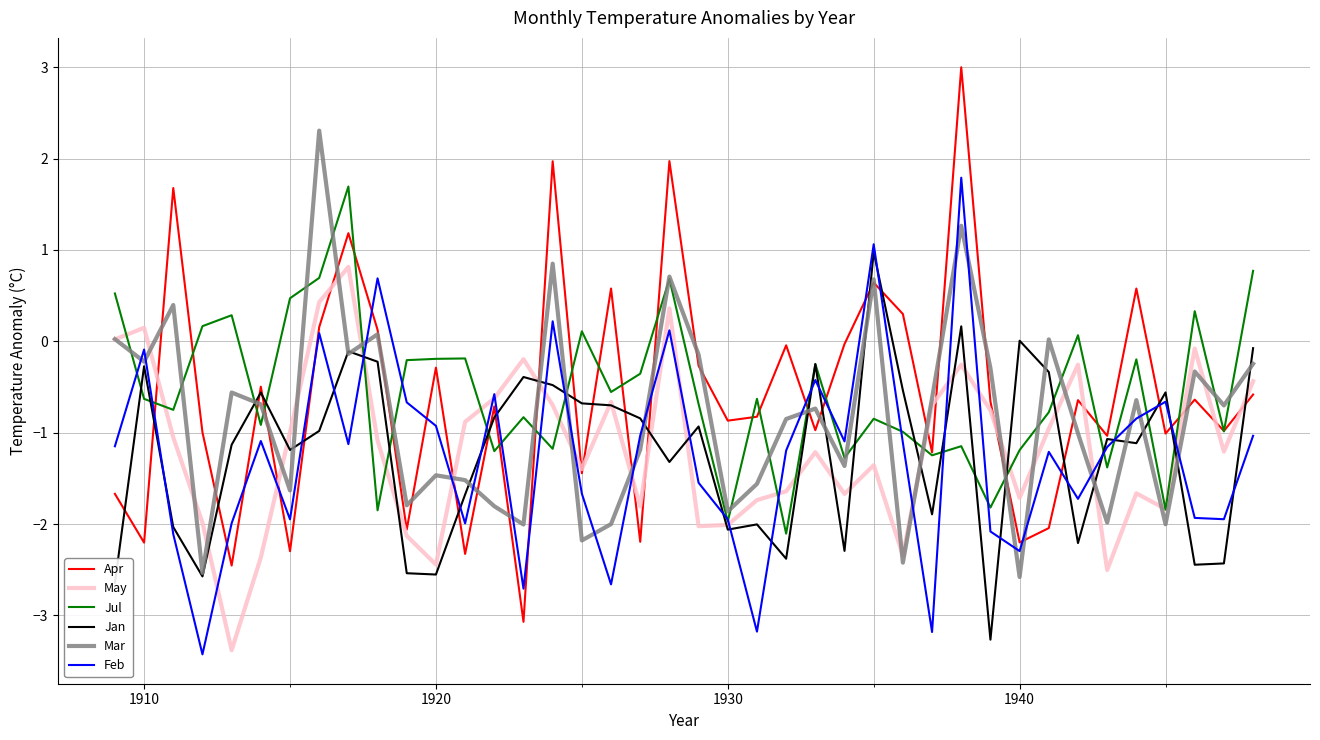

What is the greatest value displayed?

3.0